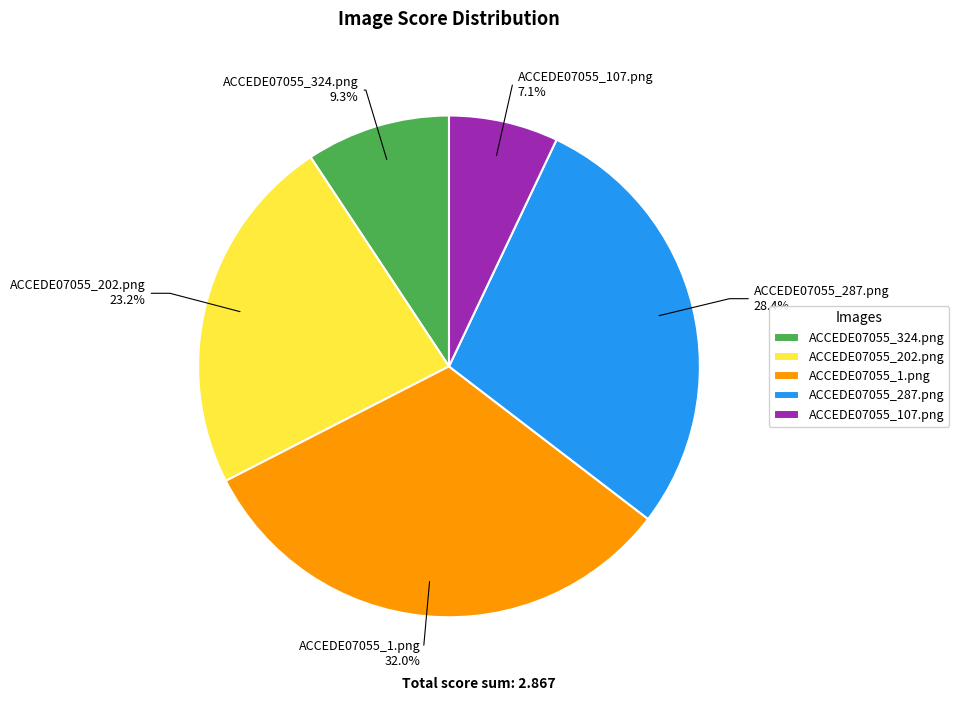

The ACCEDE07055_287.png slice represents 35% of the pie. True or false?

False